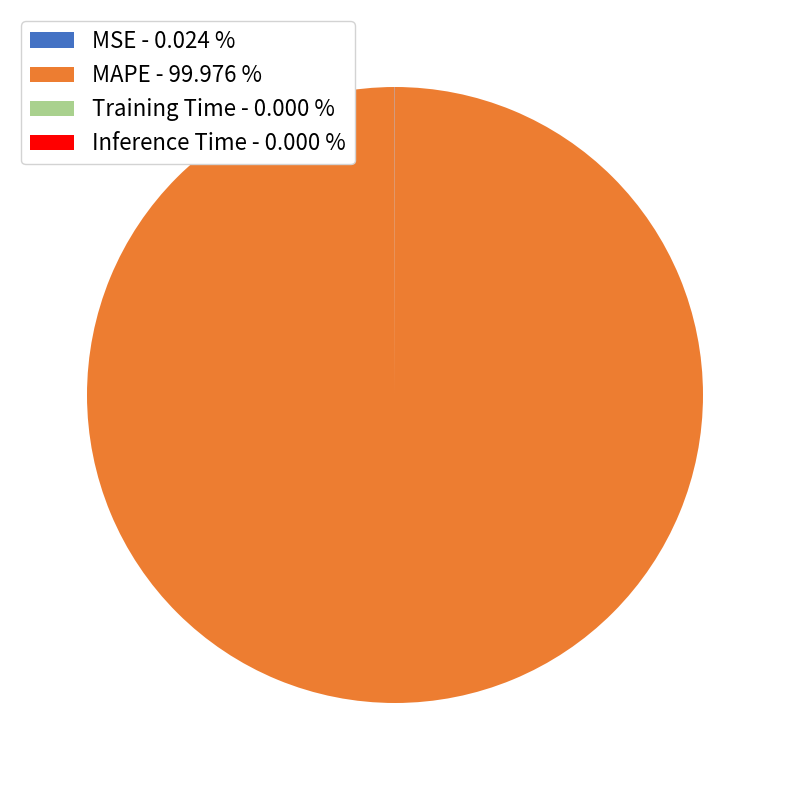

Which slice is the largest?

MAPE